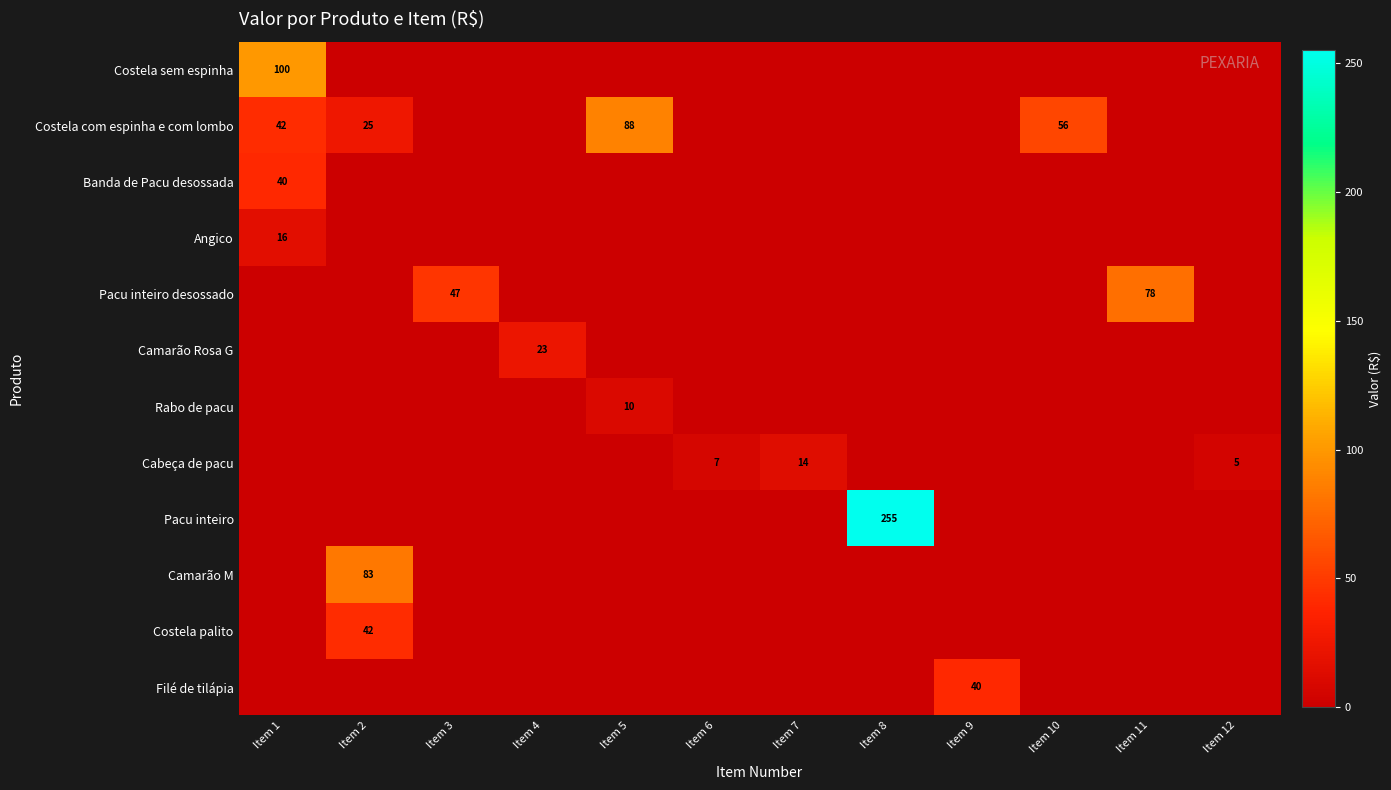

The value of Camarão M at Item 2 is 110. True or false?

False